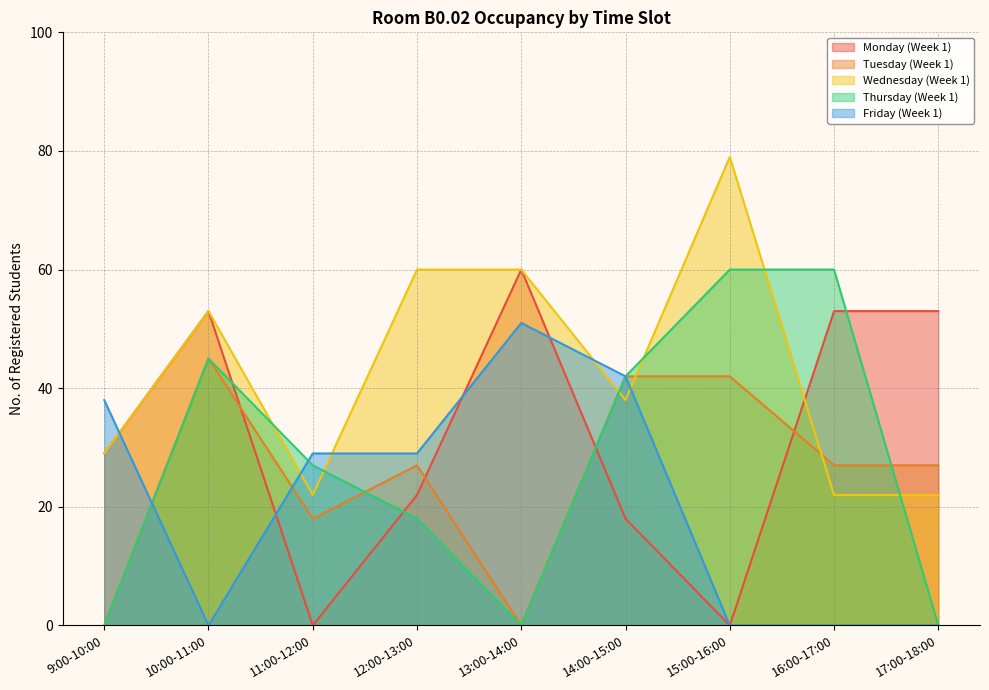

What is the sum of all Thursday (Week 1) values?

252